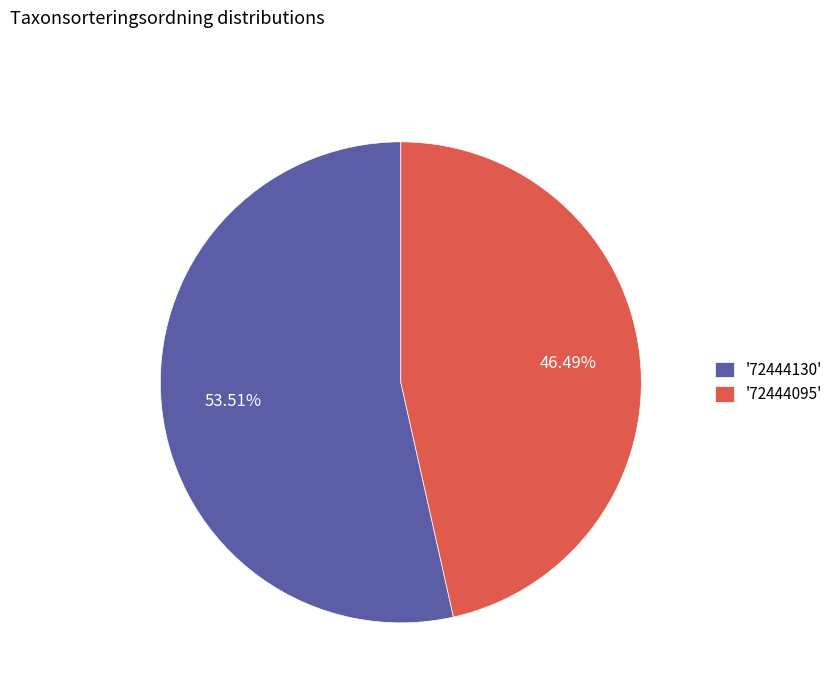

Which slice is the smallest?

'72444095'